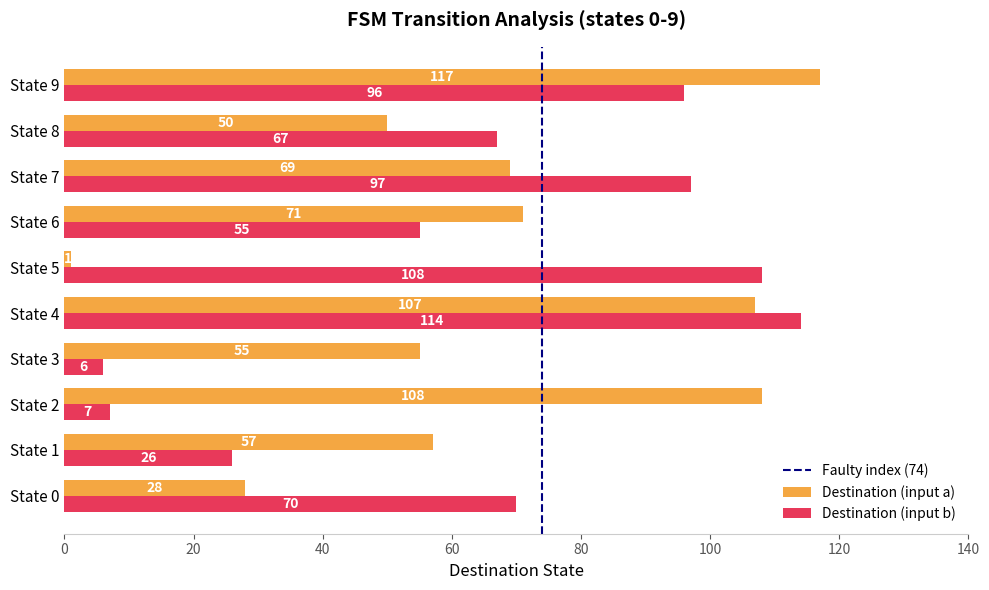

List the series in order of their overall mean, highest first.

Destination (input a), Destination (input b)